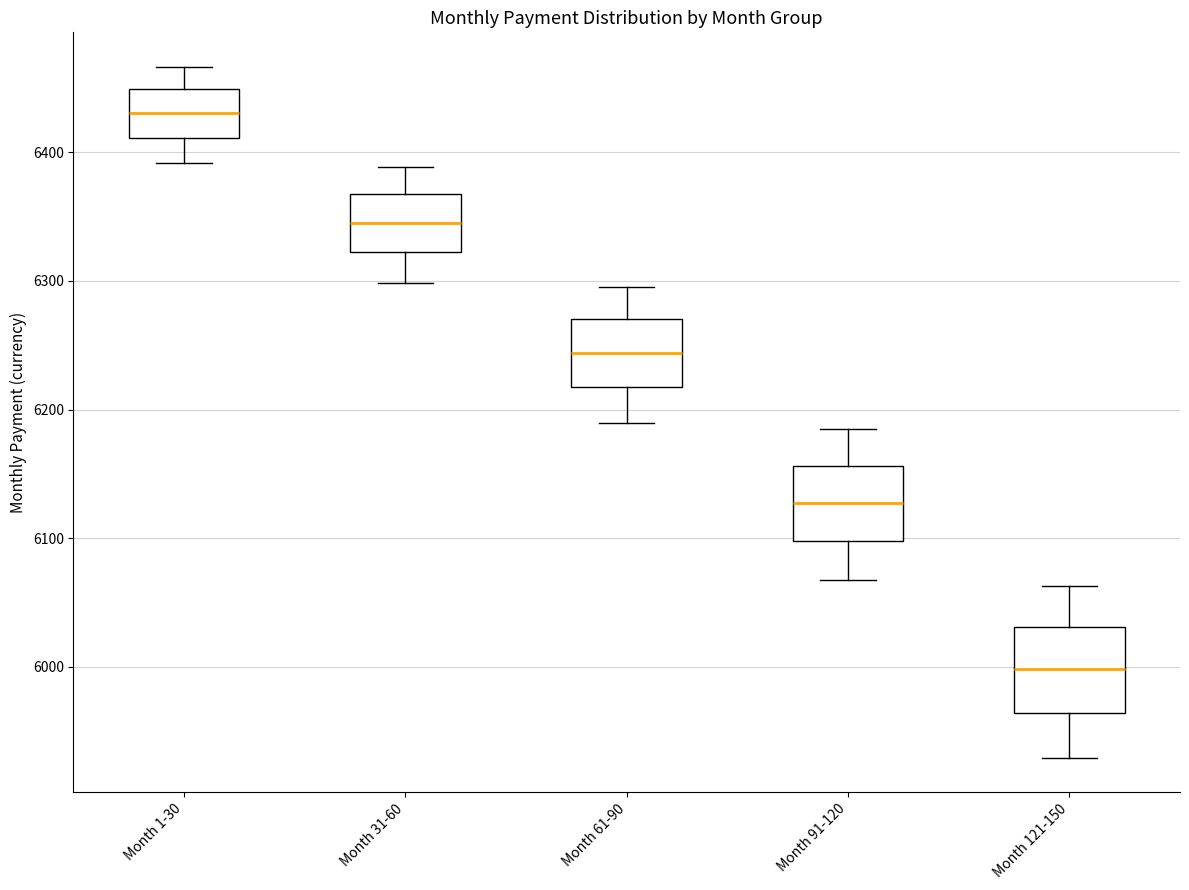

Reading left to right, transcribe this box plot: for each box, give where its median line is, the range the box spans, and where its two whiskers end, as read against the y-axis. The values are not printed on the chart, so give them approximately, as read against the axis.

Month 1-30: median 6430, box 6410 to 6450, whiskers 6390 to 6470
Month 31-60: median 6350, box 6320 to 6370, whiskers 6300 to 6390
Month 61-90: median 6240, box 6220 to 6270, whiskers 6190 to 6300
Month 91-120: median 6130, box 6100 to 6160, whiskers 6070 to 6190
Month 121-150: median 6000, box 5960 to 6030, whiskers 5930 to 6060